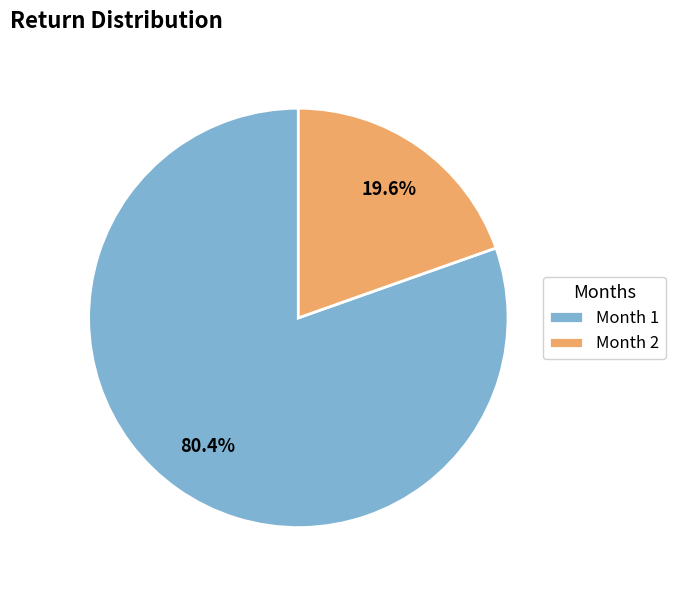

Combined, what portion of the pie is Month 1 and Month 2?

100.0%